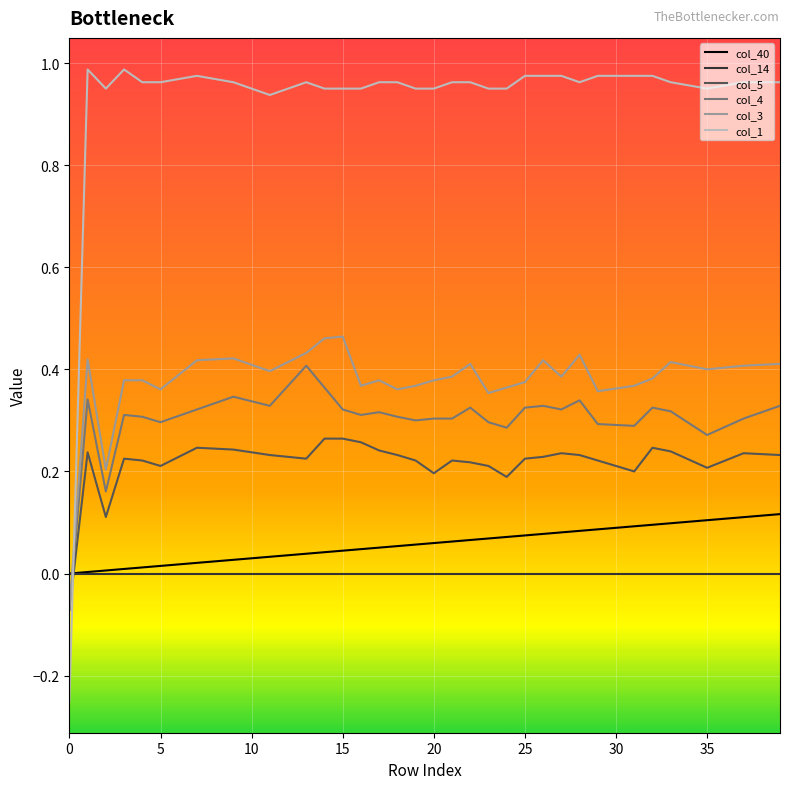

How many intersections are there between col_5 and col_1?

1